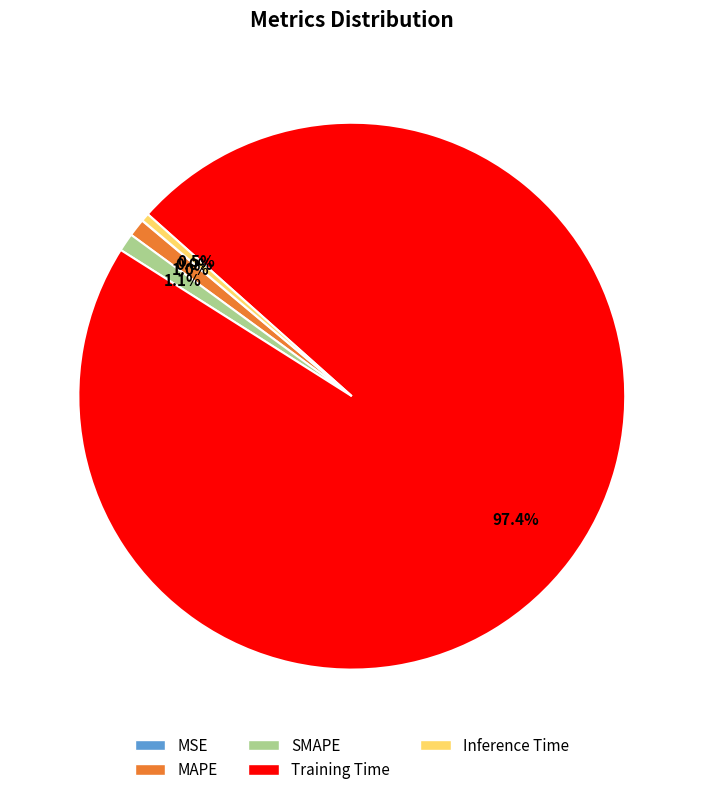

Does Training Time account for over 50% of the chart?

Yes